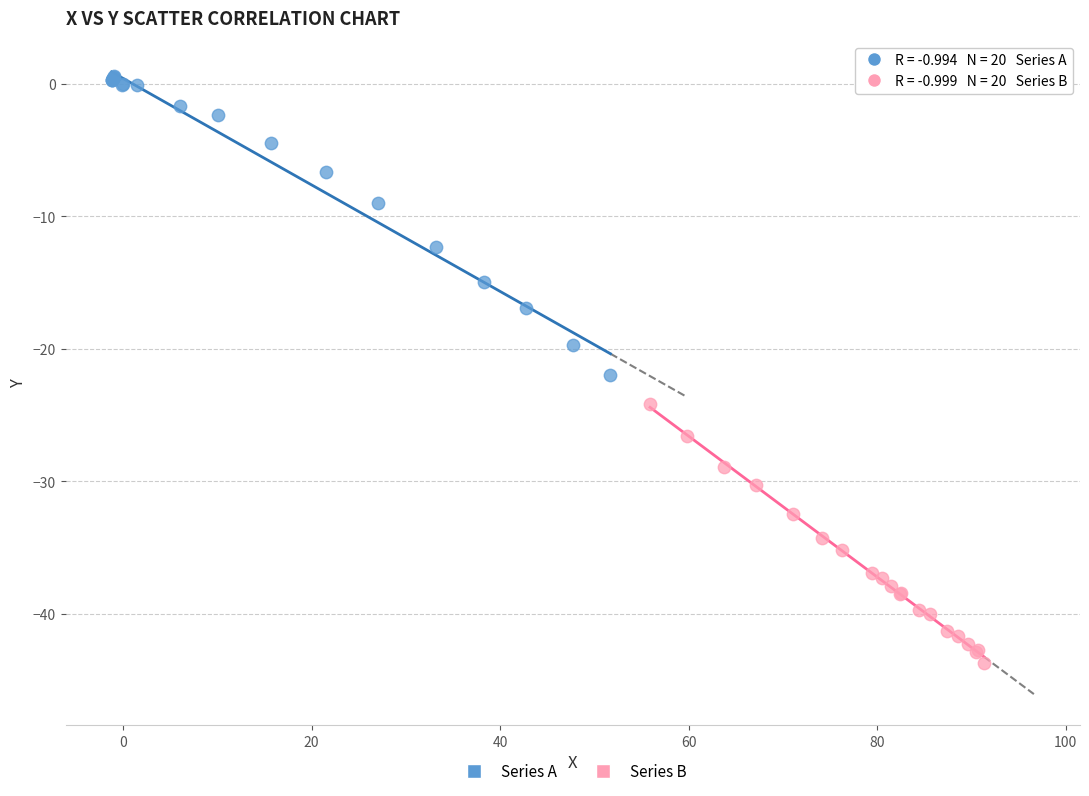

Which series has the widest spread of Y values?

Series A